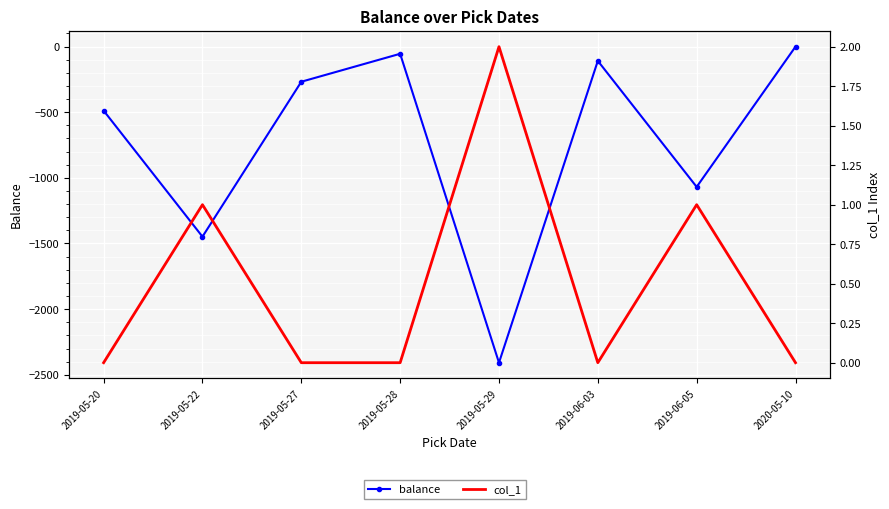

What is the lowest value of the balance series?

-2408